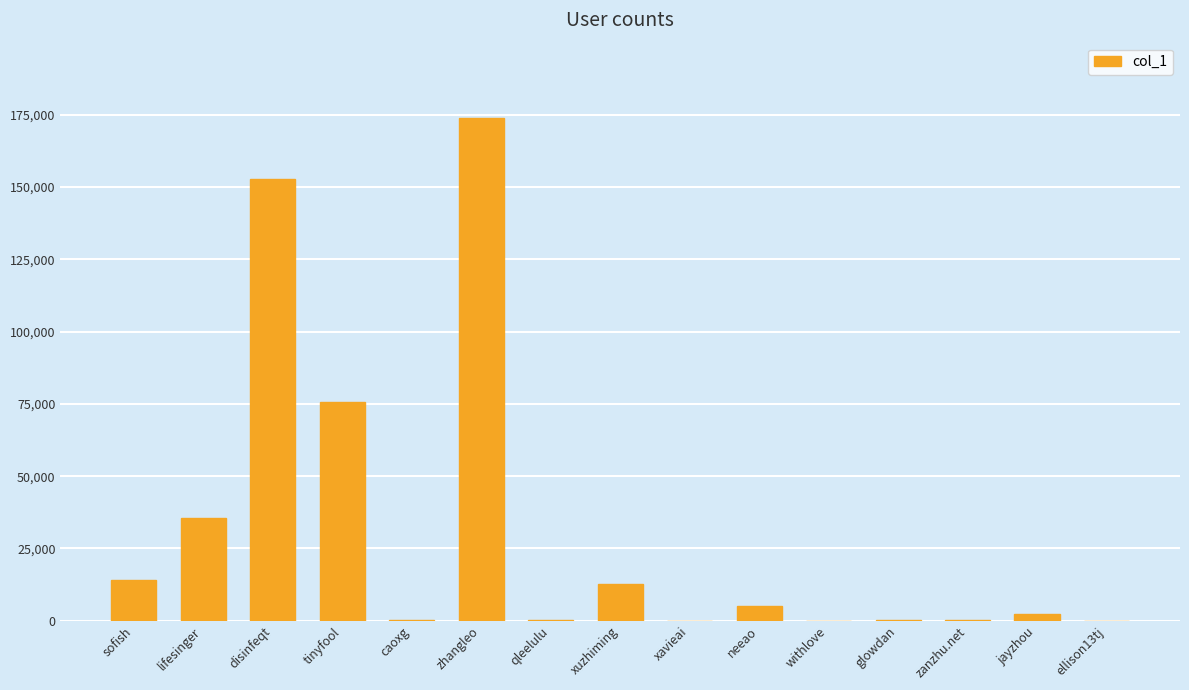

What is the sum of all values?

473329